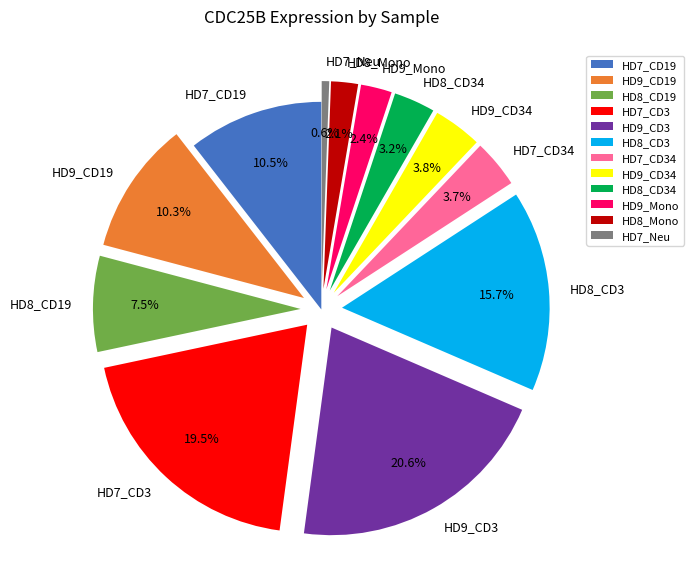

Which slice is the smallest?

HD7_Neu